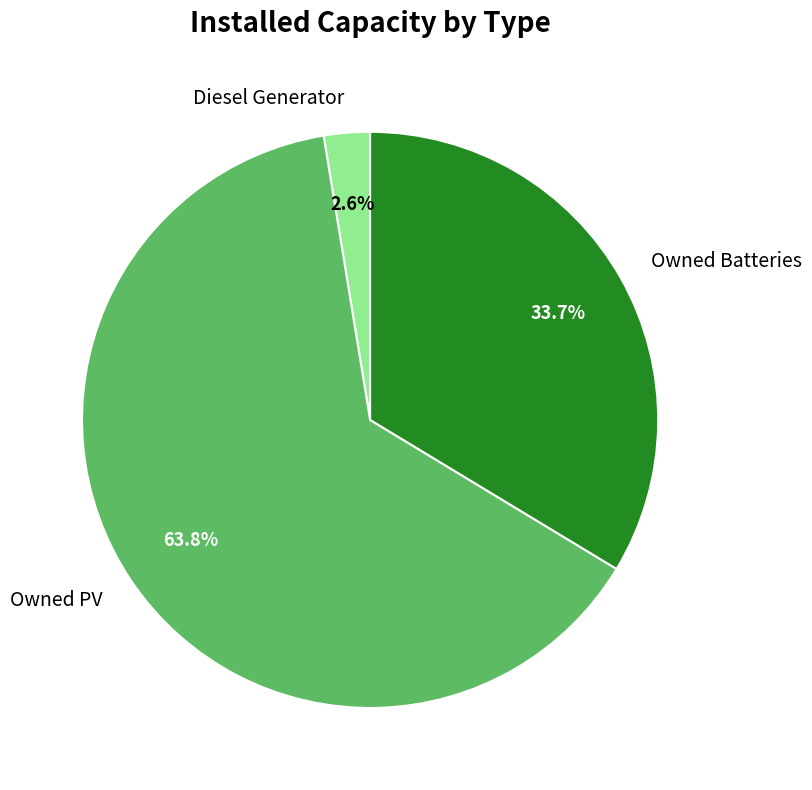

Is it true that Owned Batteries is 21% of the pie?

False